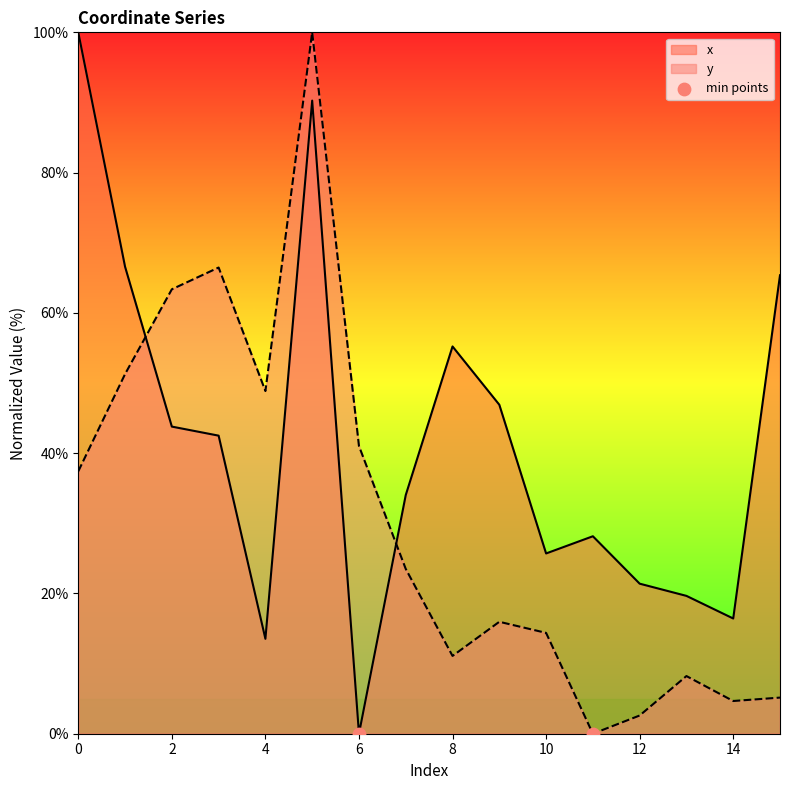

At how many categories does at least one series exceed 6?

16